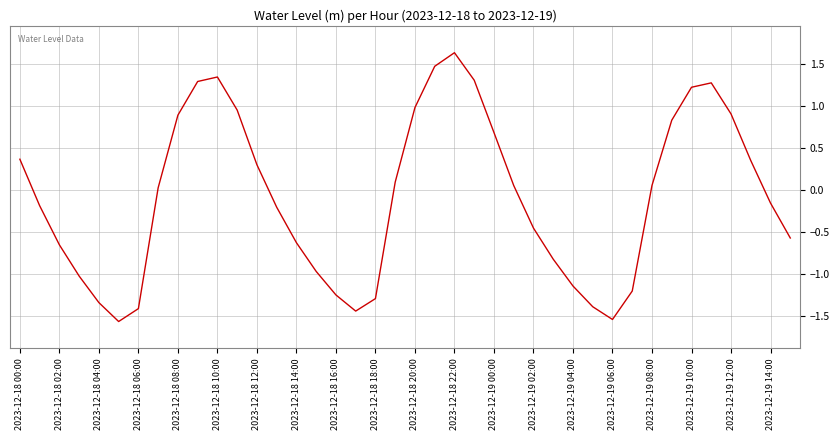

What is the maximum value shown in the chart?

1.6